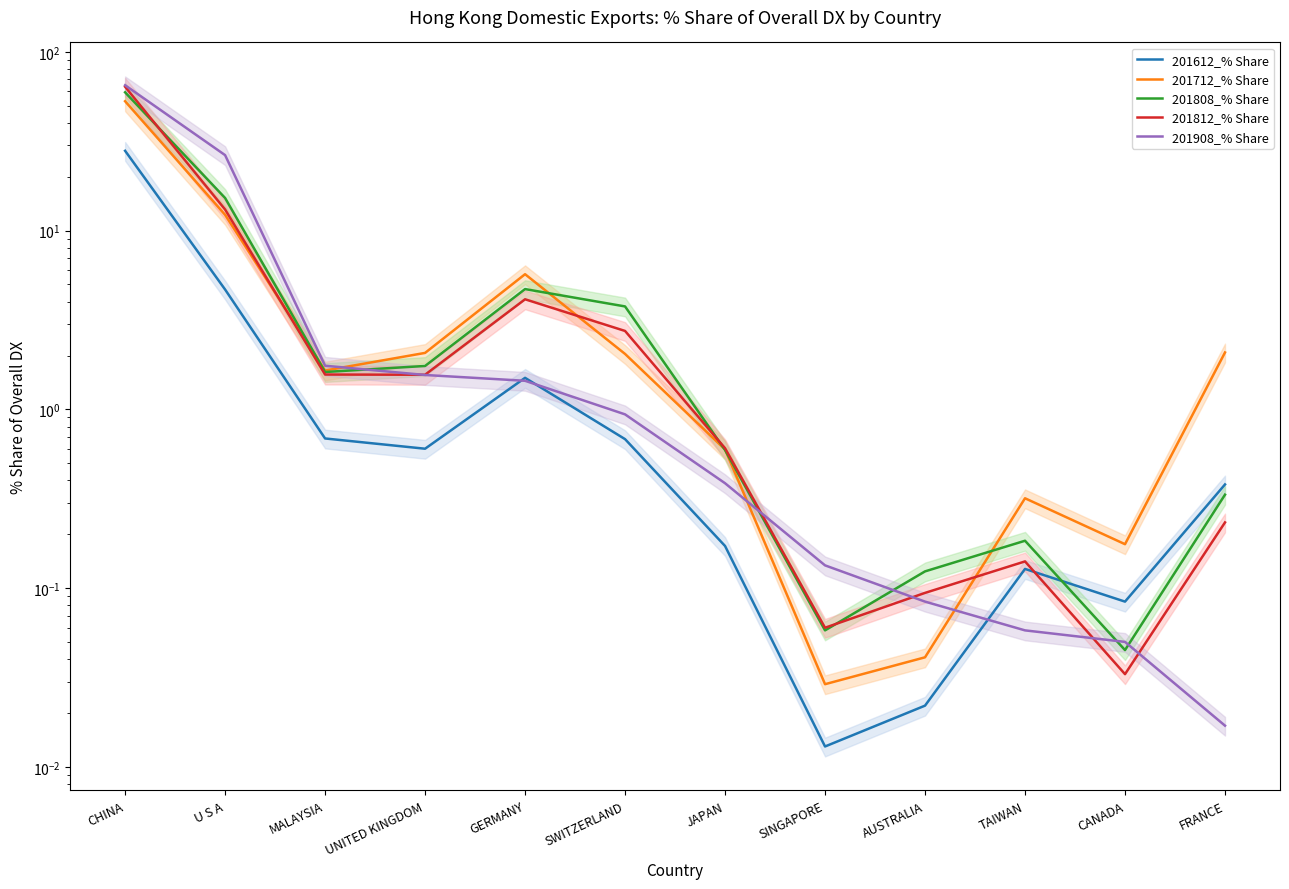

Is this an area chart (filled region under the line)?

No